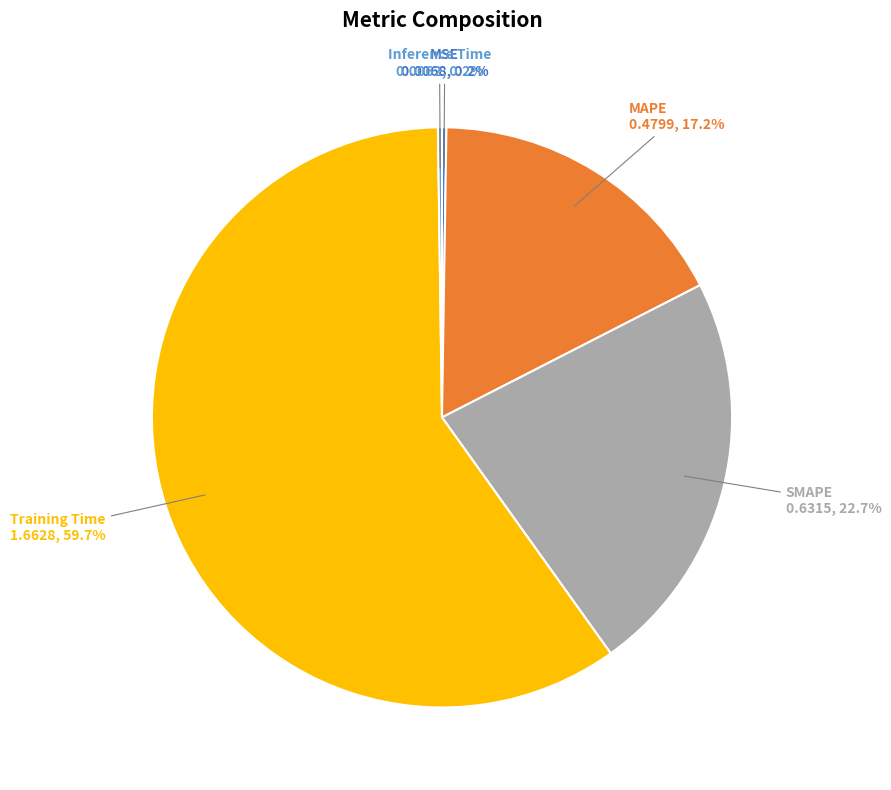

What percentage is NOT represented by Training Time?

40.3%